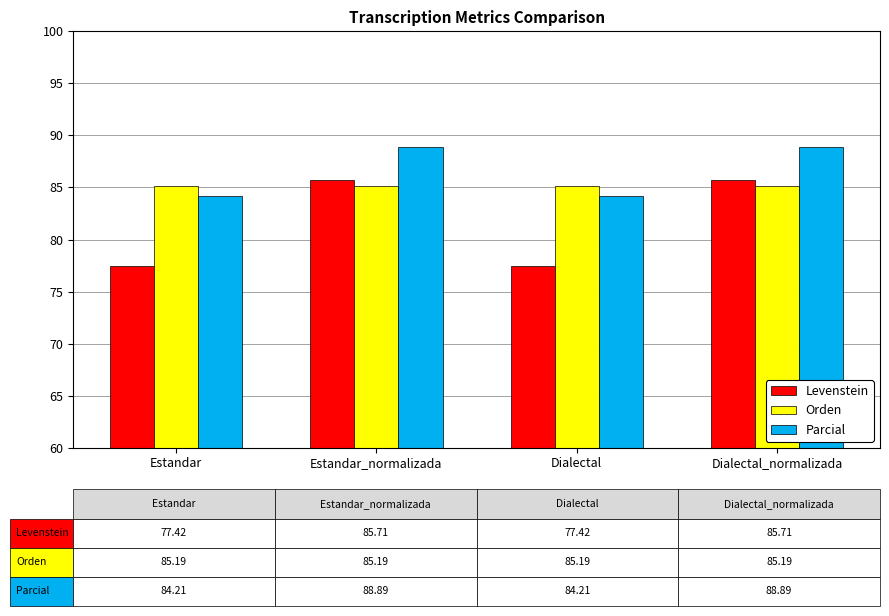

What is the highest value of the Levenstein series?

85.7